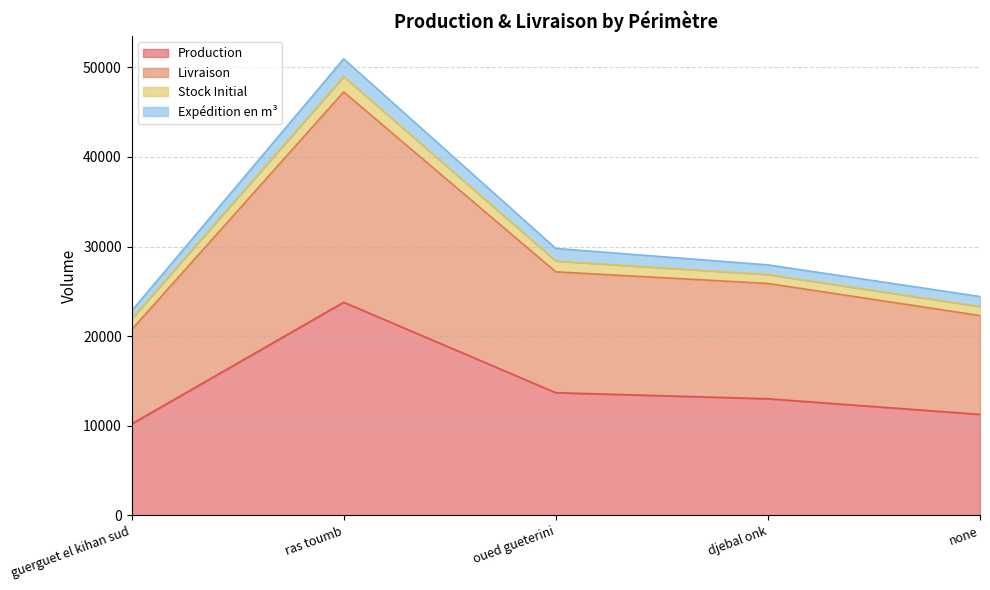

Is it true that Production equals 5163.9 at djebal onk?

False